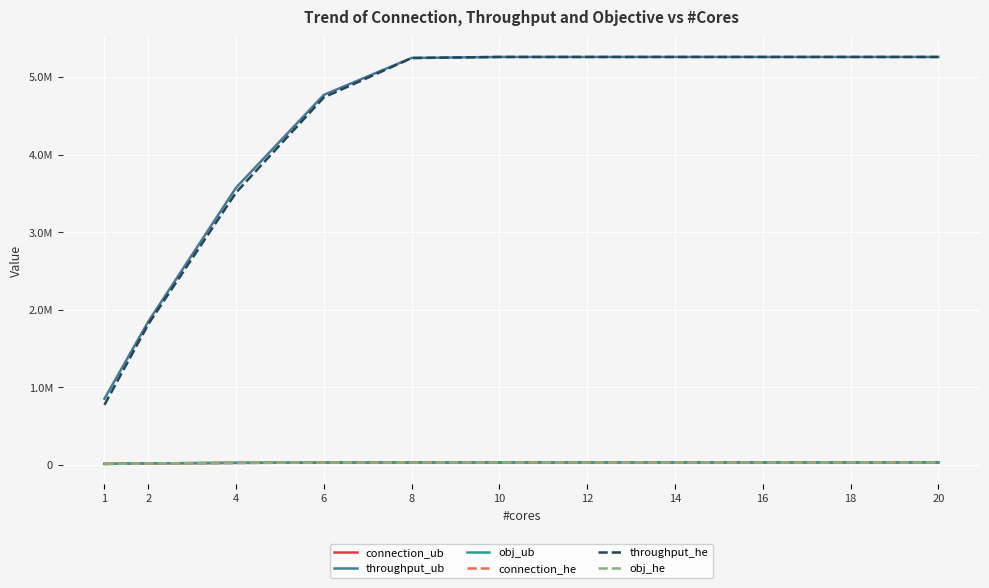

True or false: obj_he has a value of 7990 at 1.

False